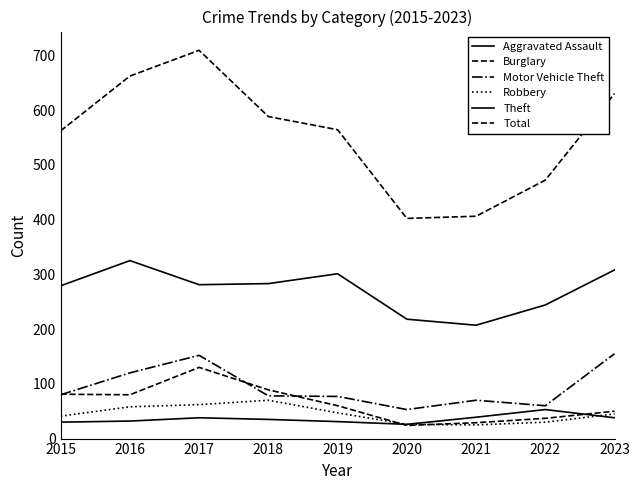

What is the maximum value for Burglary?

130